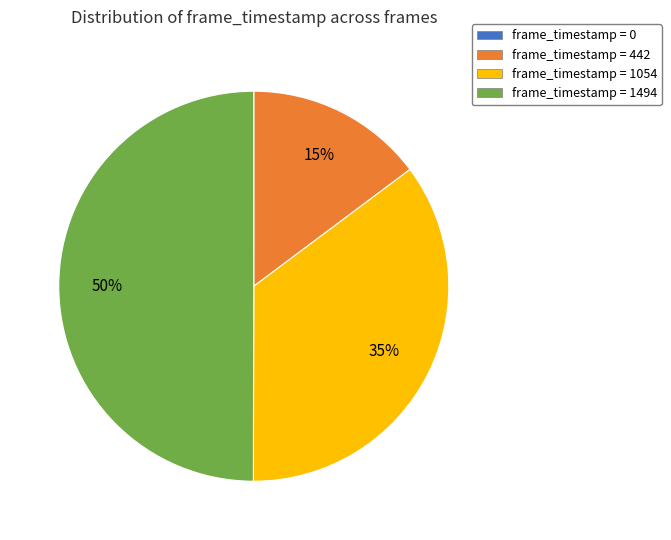

To the nearest percent, what is the difference between the largest and smallest slice percentages?

50%